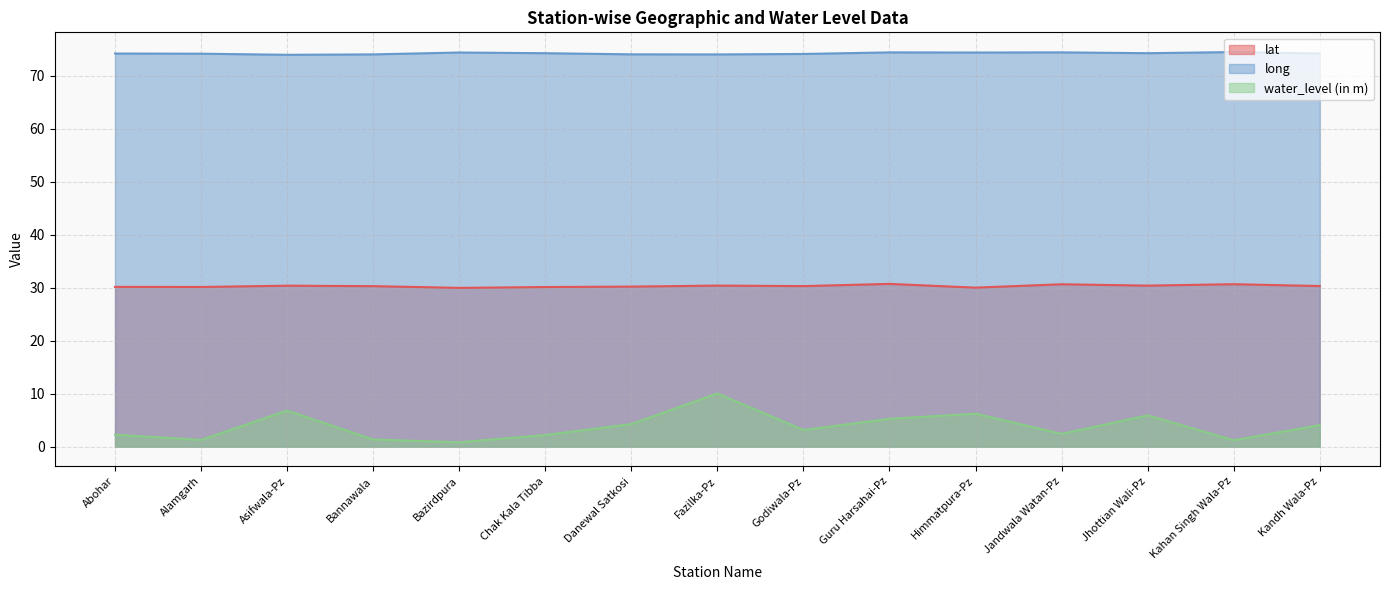

How many interior local valleys does the water_level (in m) series have?

5